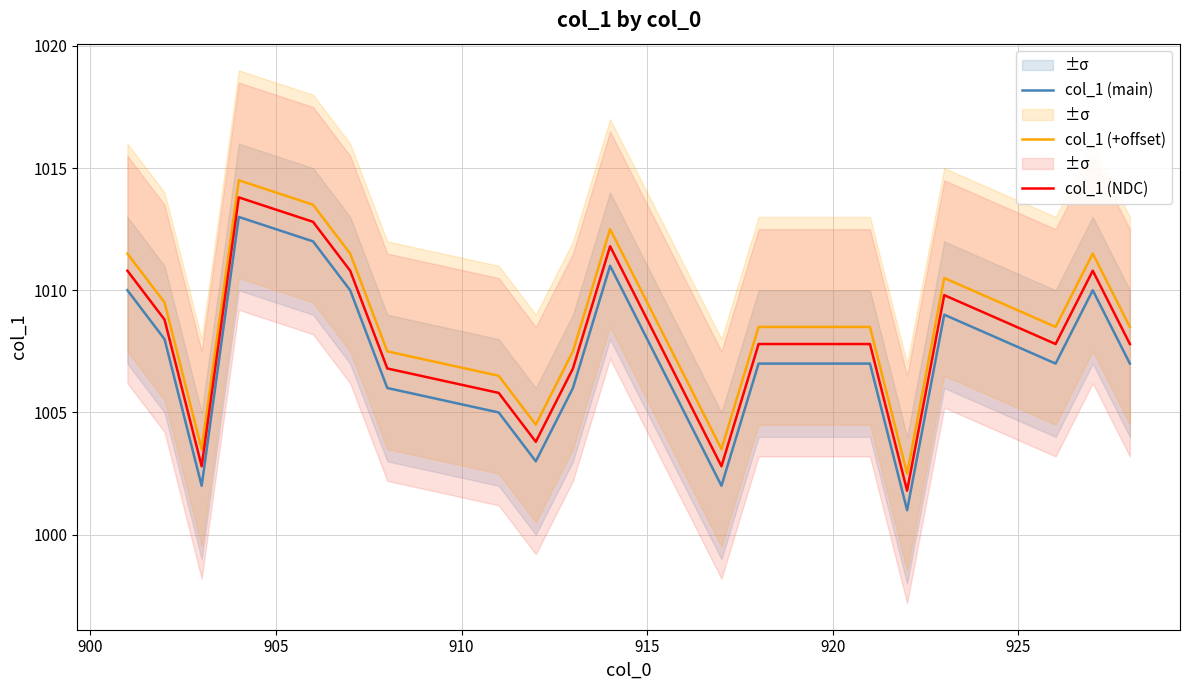

What is the maximum value for col_1 (+offset)?

1014.5